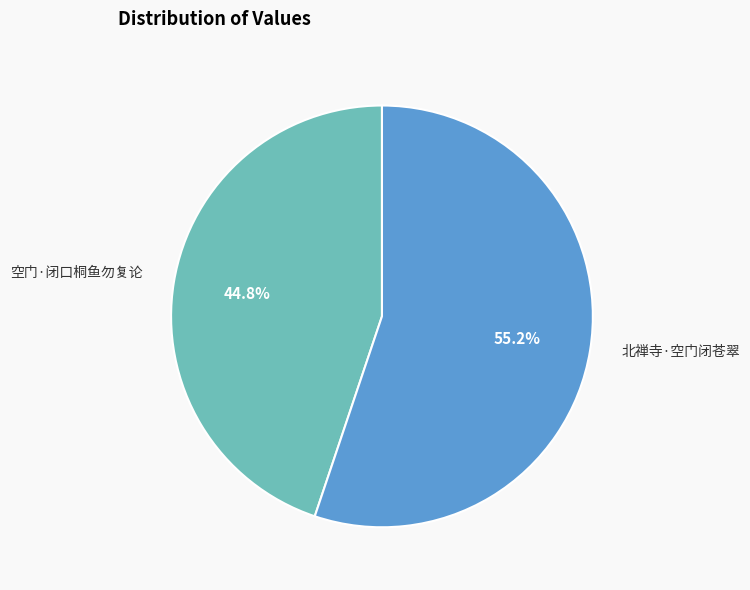

What is the smallest slice in the pie chart?

空门·闭口桐鱼勿复论